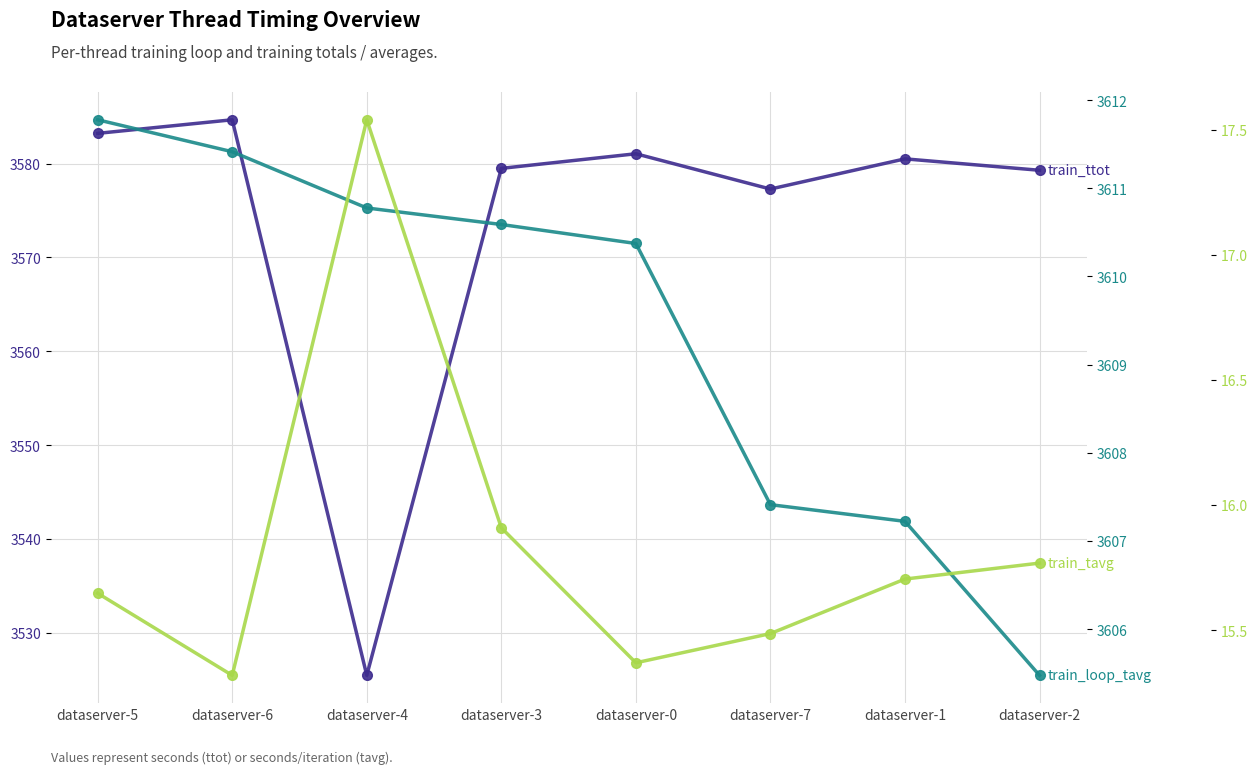

What is the label of the 8th point from the right?

dataserver-5